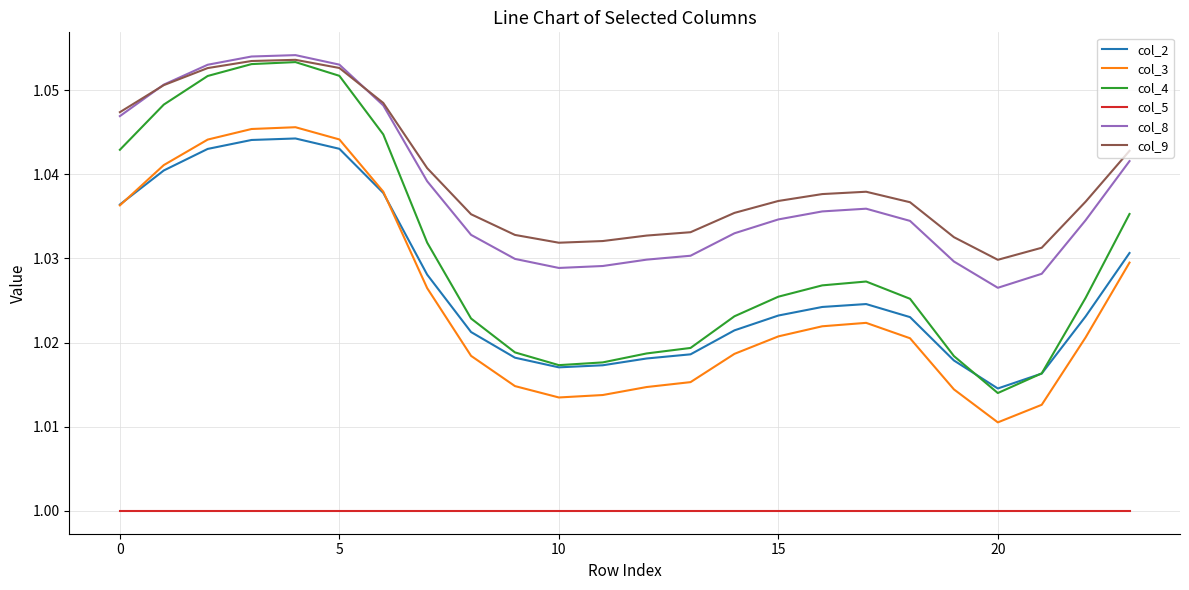

True or false: col_9 and col_2 intersect in this chart.

False